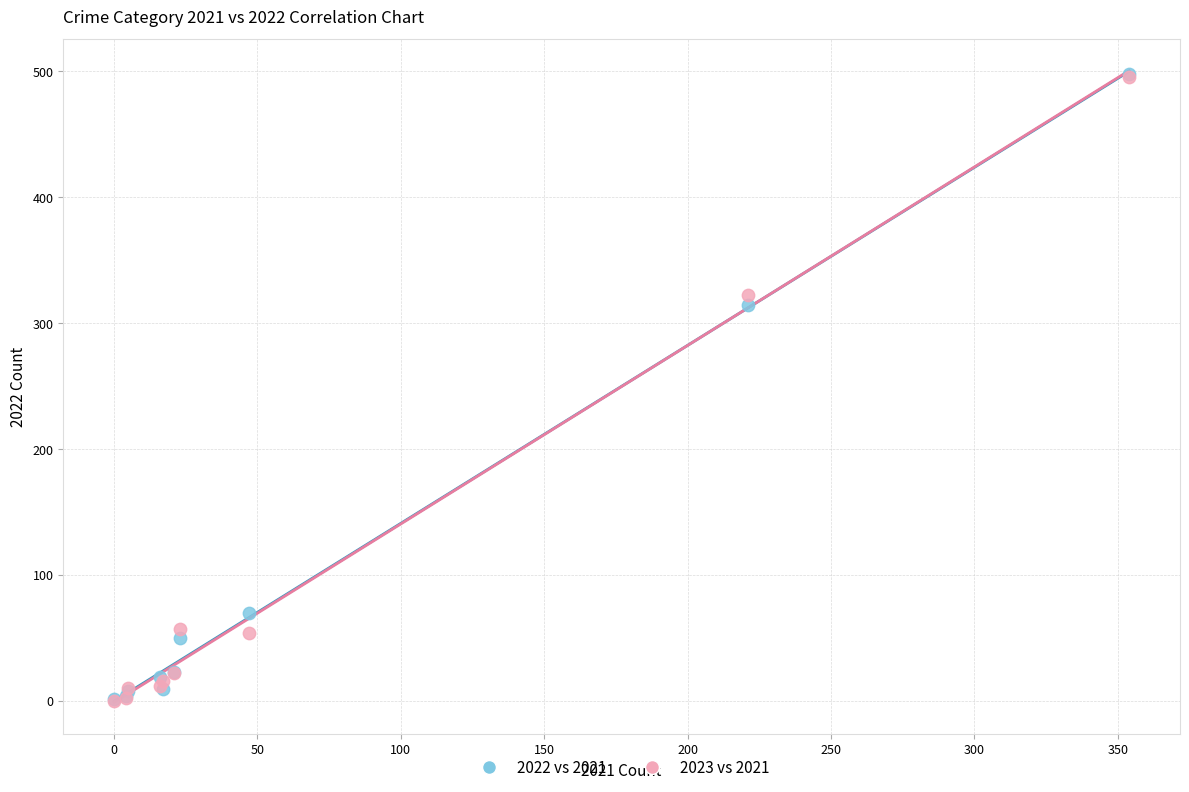

Across all series, what Y value is closest to 249?

314